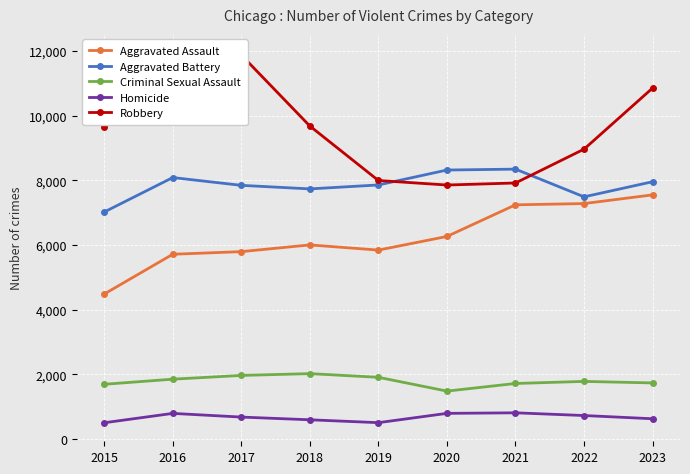

Which has a higher value, 2019 or 2021?

2021